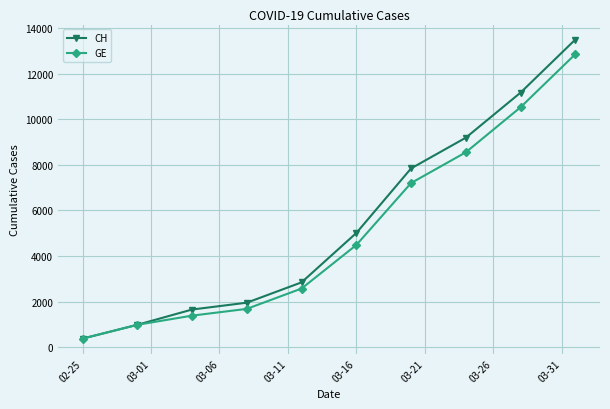

Rank the series by their average value, from highest to lowest.

CH, GE